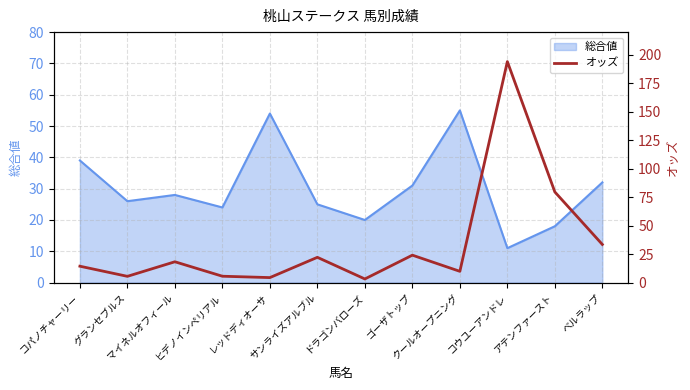

Reading left to right, what are all the values shown in this chart?

コパノチャーリー=14.4	グランセブルス=5.5	マイネルオフィール=18.3	ヒデノインペリアル=5.6	レッドディオーサ=4.4	サンライズアルブル=22.2	ドラゴンバローズ=3.2	ゴーザトップ=24.1	クールオープニング=9.9	コウユーアンドレ=194.1	アテンファースト=79.6	ベルラップ=33.5